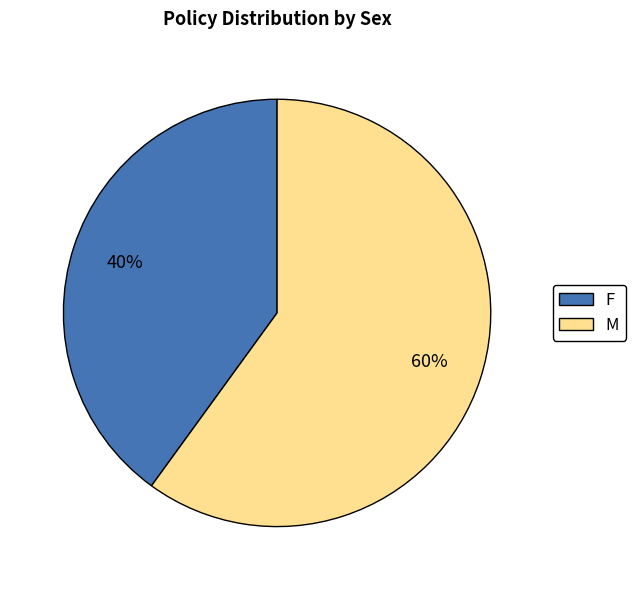

Which category has the smallest portion of the pie?

F